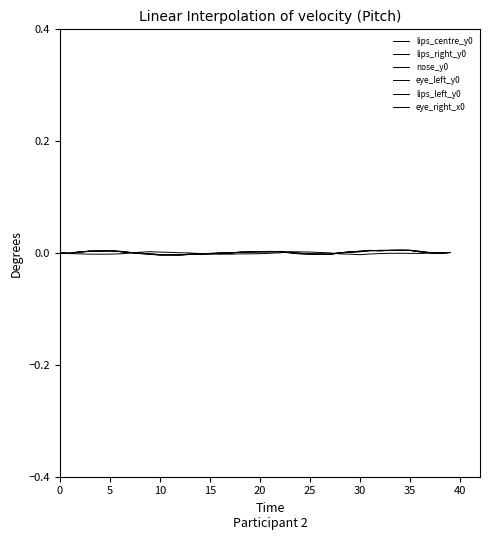

How many lines are shown in the chart?

6